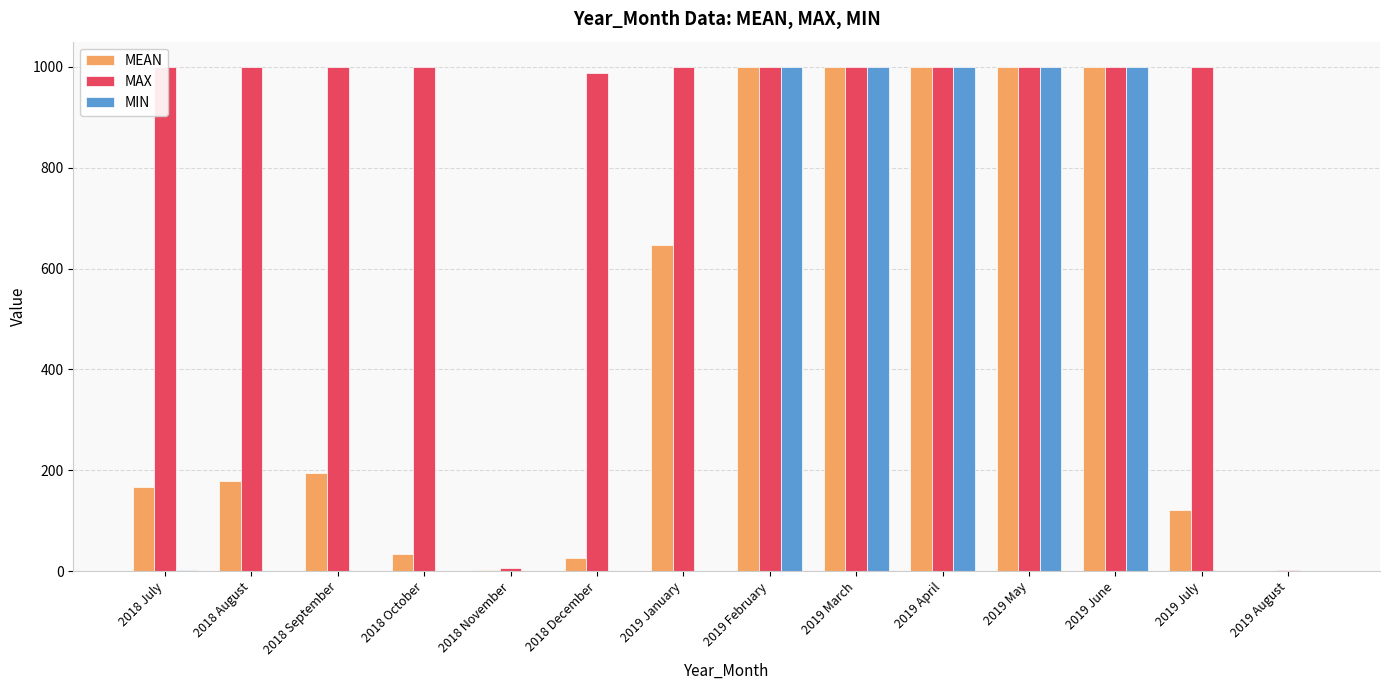

Which series has the widest spread of values?

MIN